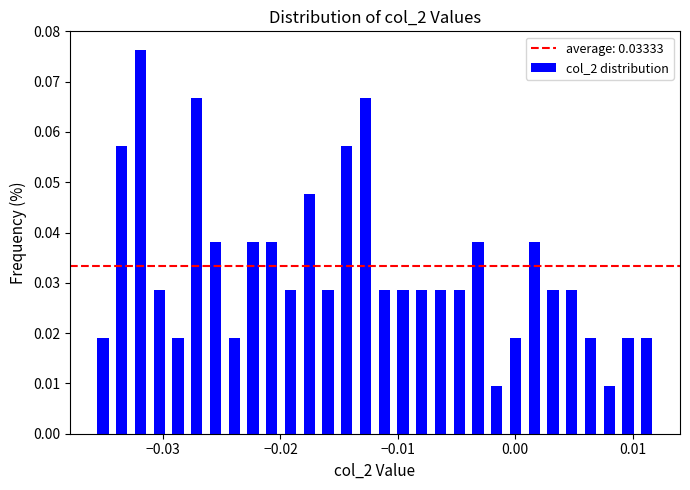

Read against the x-axis, roughly where is the centre of the tallest bar?

-0.032